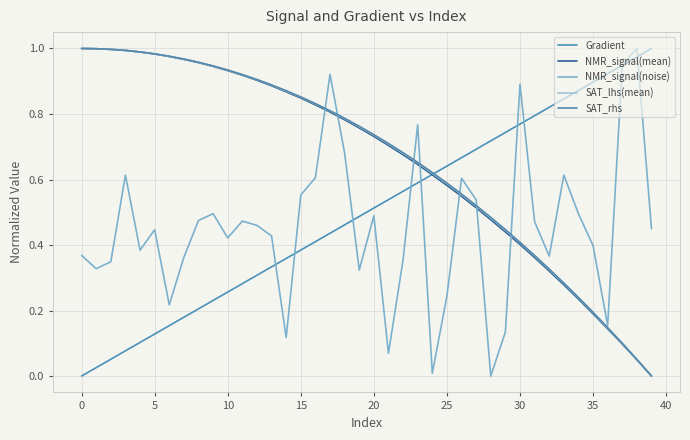

How many values in the SAT_rhs series exceed 0?

39